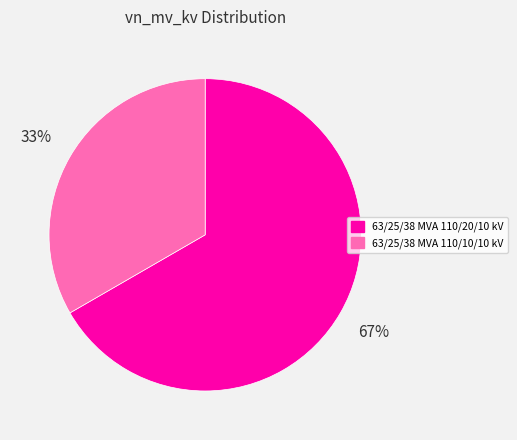

Count the number of slices in the pie.

2